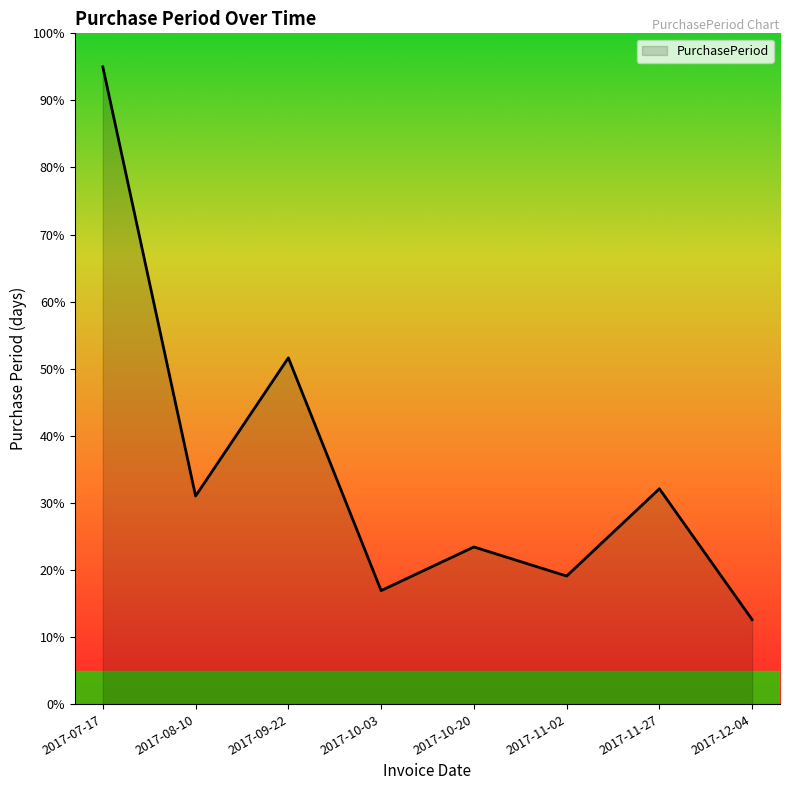

The value at 2017-09-22 is 51.6. True or false?

True